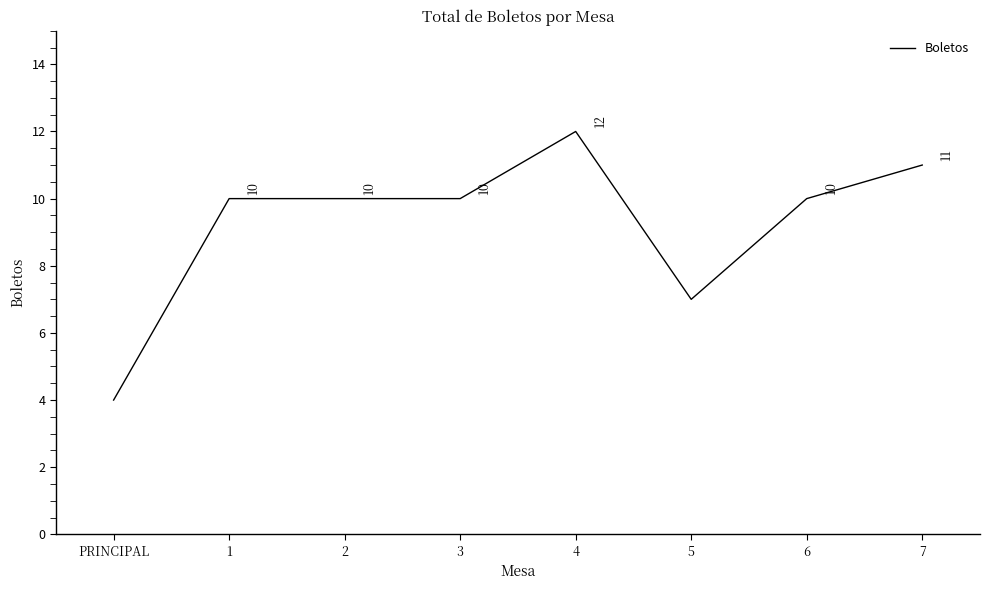

Which has a higher value, 7 or 3?

7